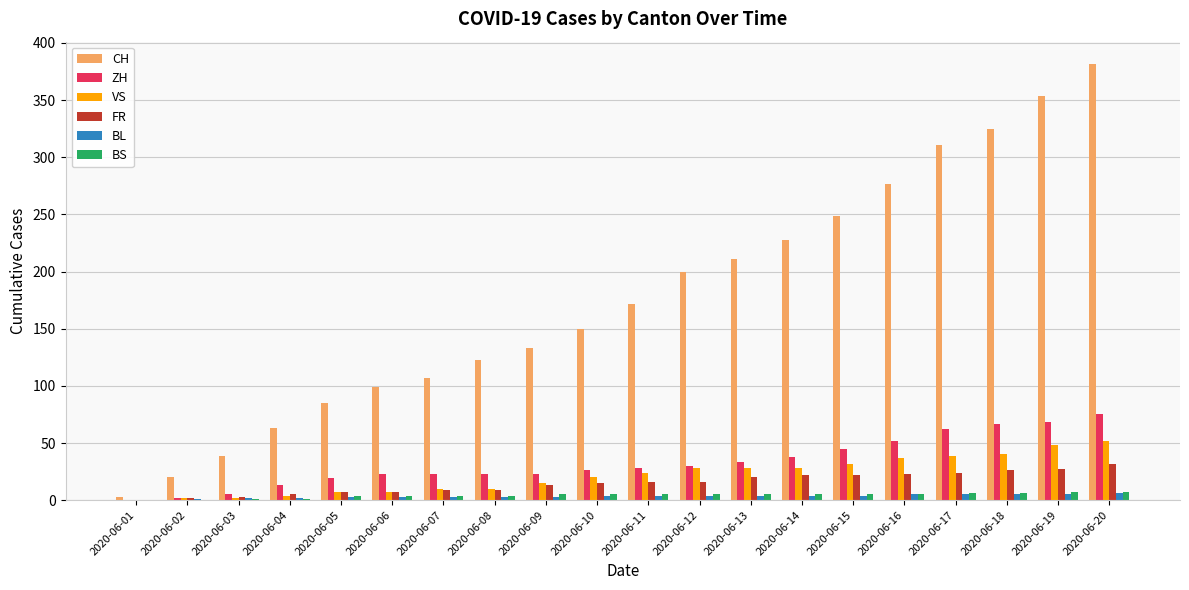

What is the maximum value for VS?

52